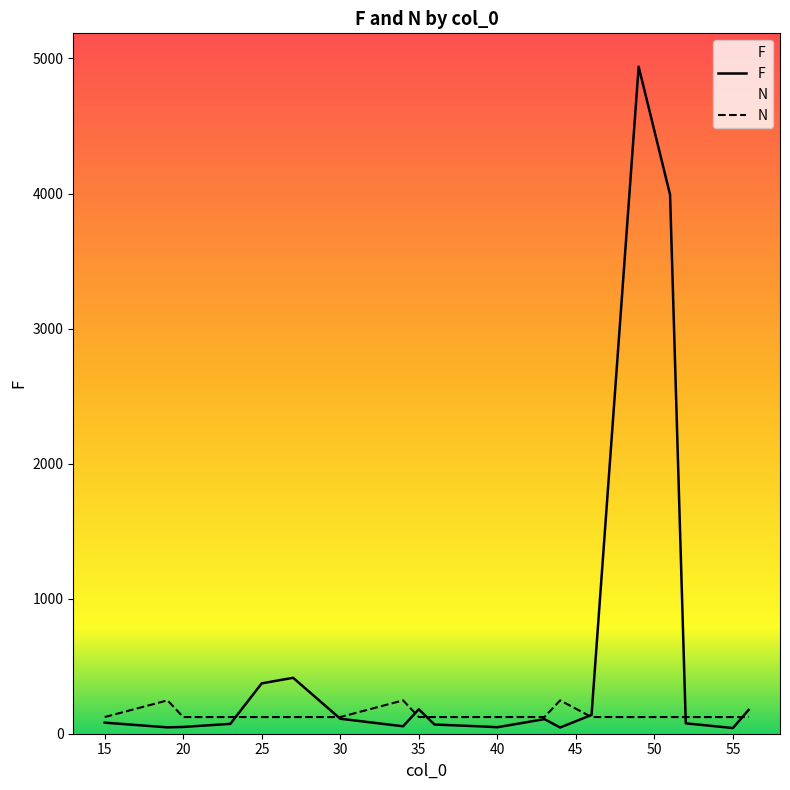

True or false: F and N cross at least once.

True